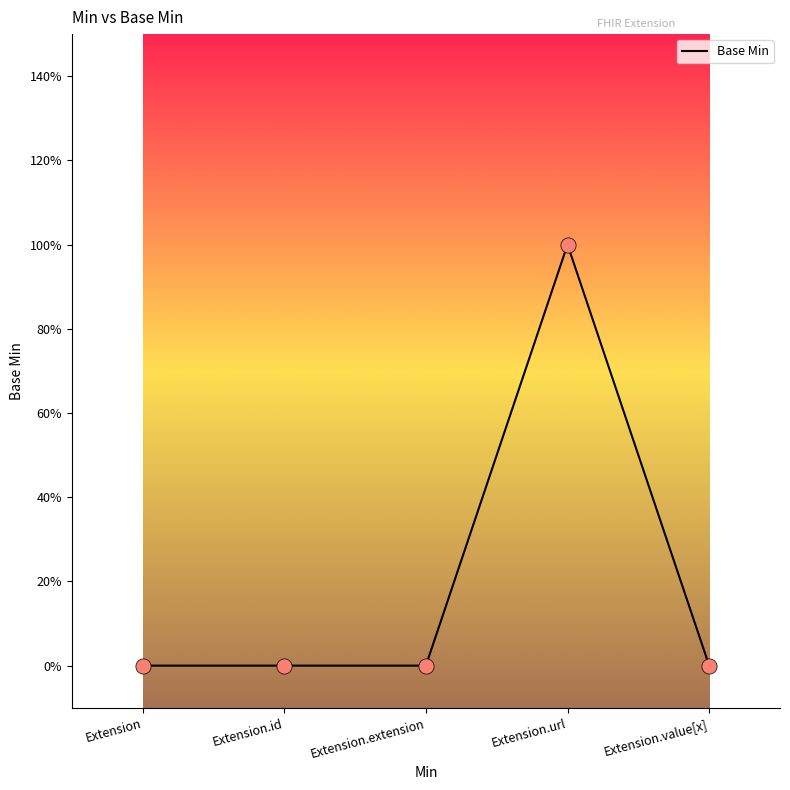

Does the chart have visible grid lines?

No